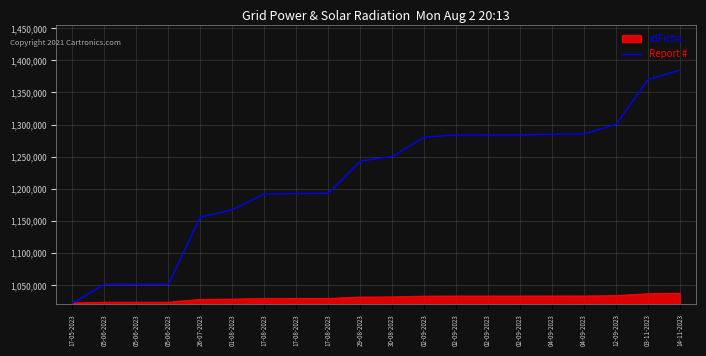

What is the label of the 17th point from the right?

05-06-2023